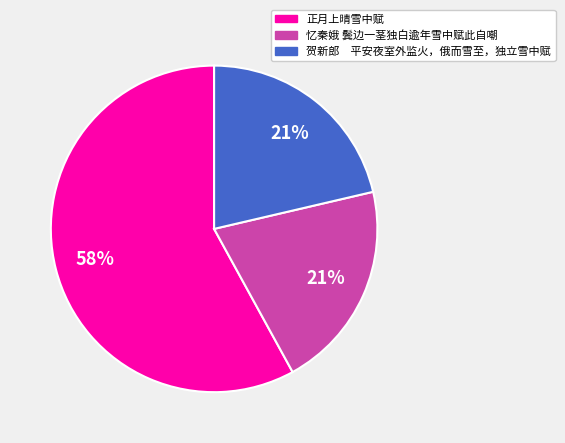

Count the number of slices in the pie.

3